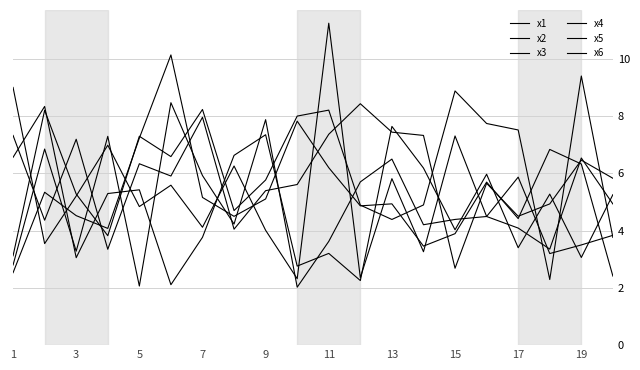

Where does the x6 series first go above 5?

1